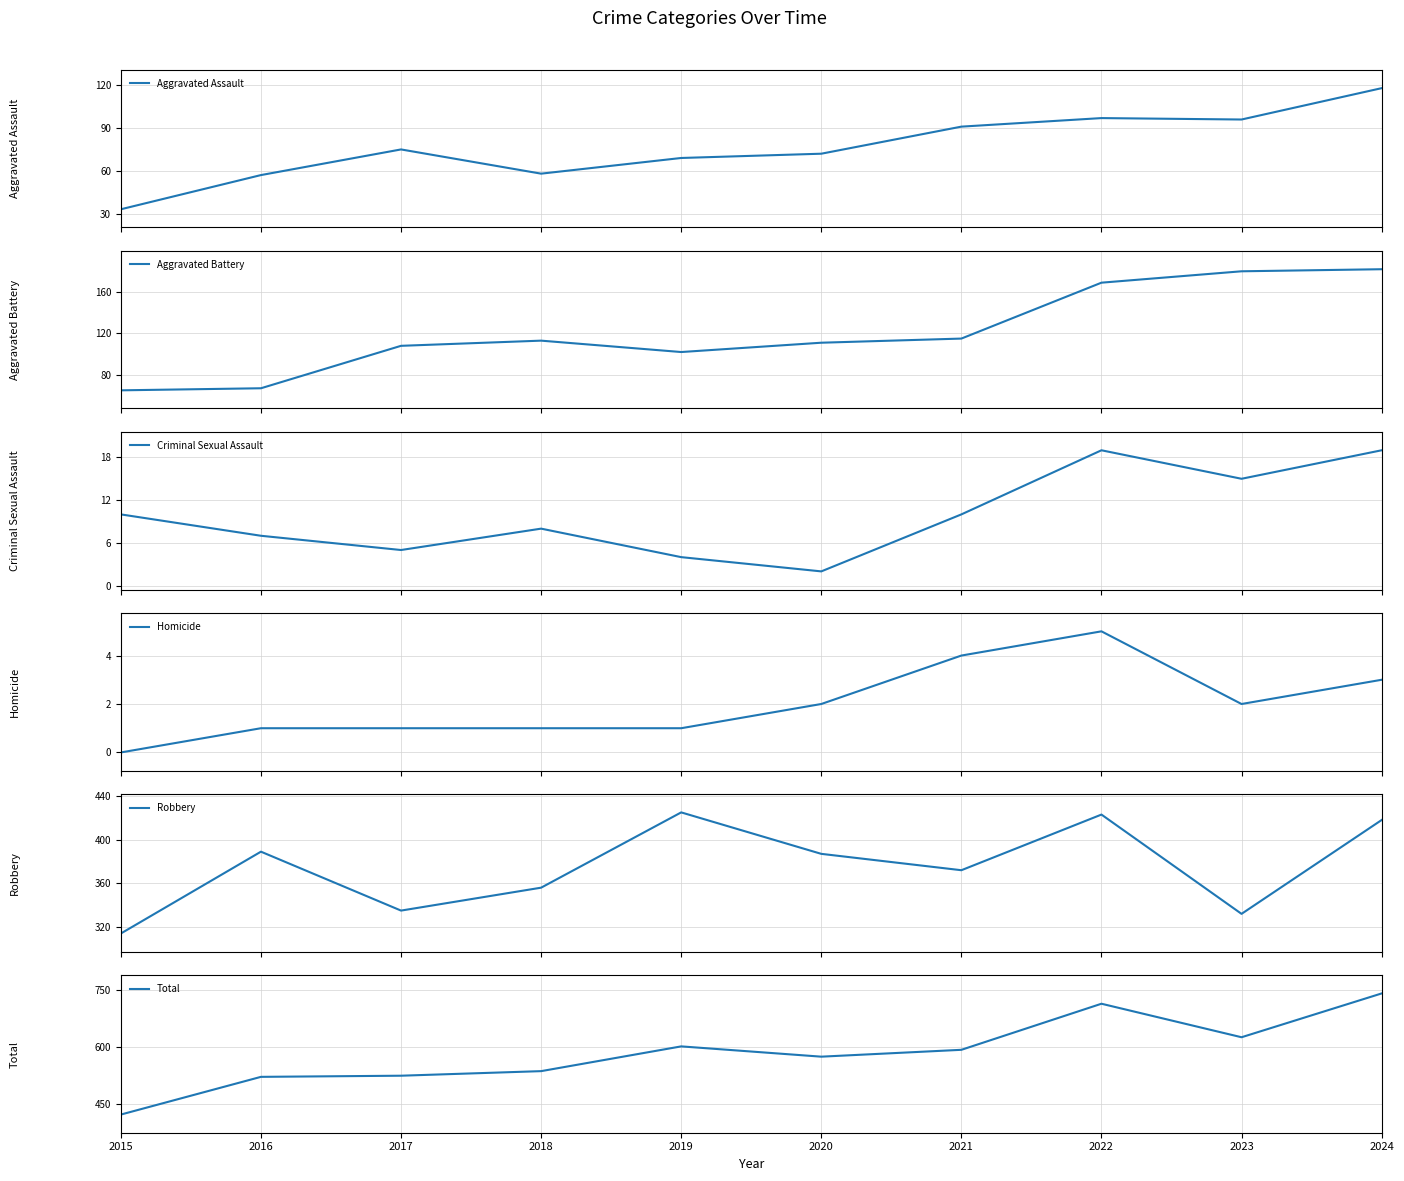

How many lines are shown in the chart?

6